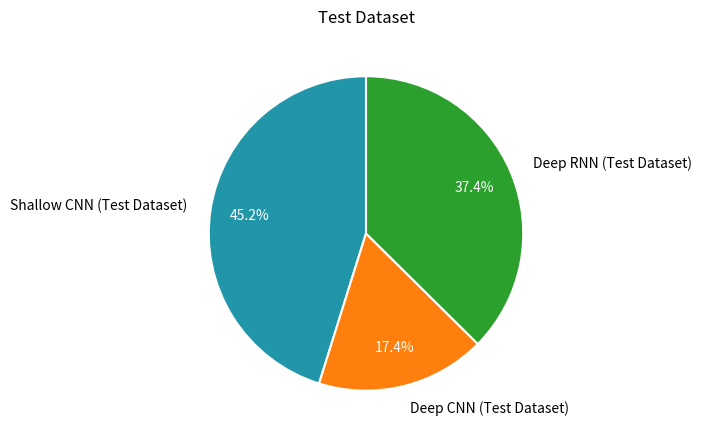

Is Deep CNN (Test Dataset) the majority of the pie?

No